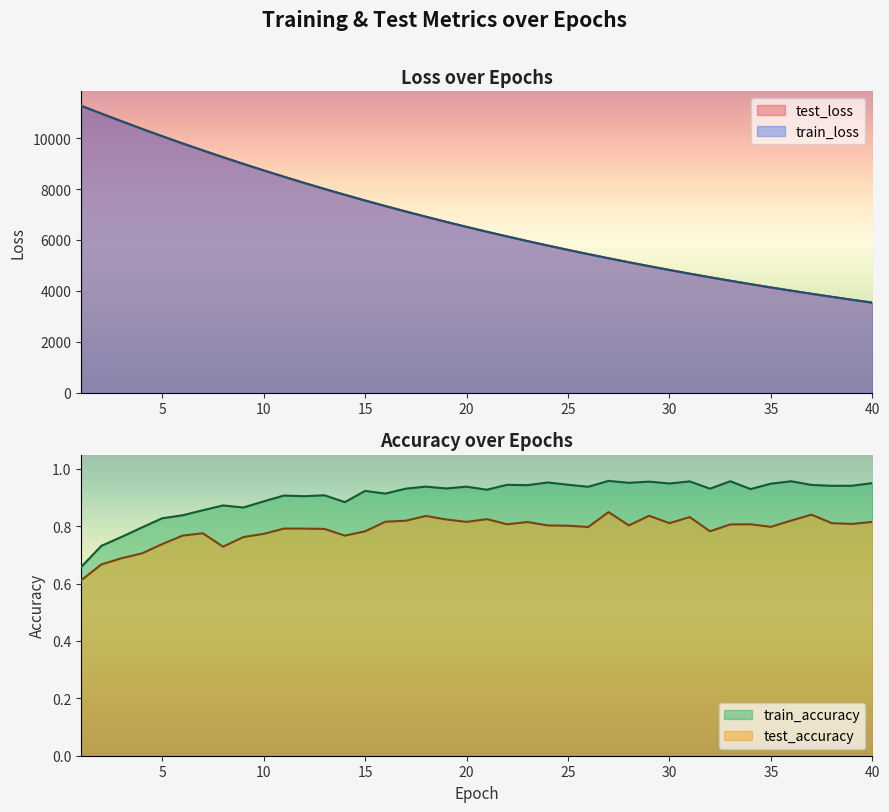

What is the difference between the second highest and minimum values in the train_accuracy series?

0.3